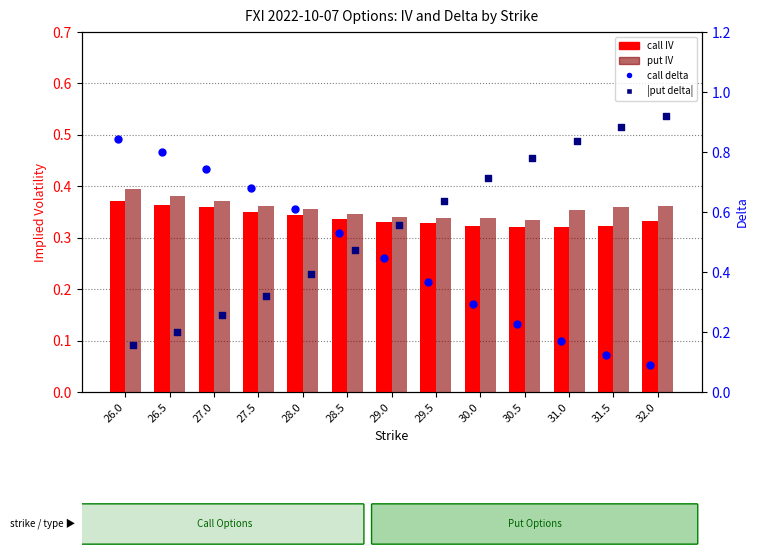

At which category is the sum across all series the highest?

26.0